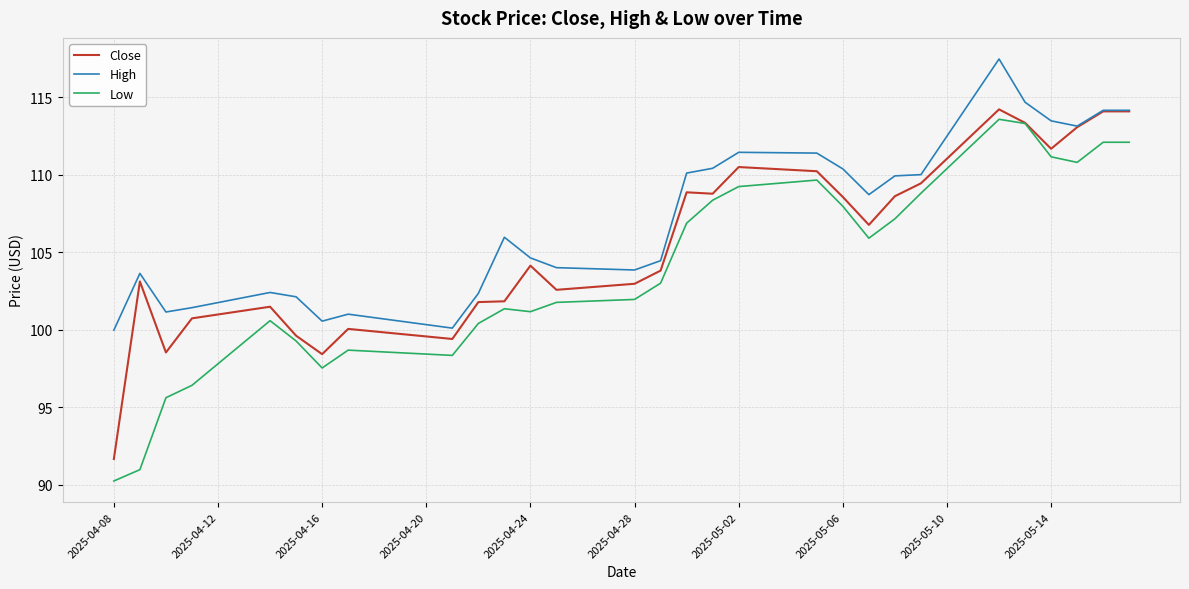

At how many categories does at least one series exceed 117?

1